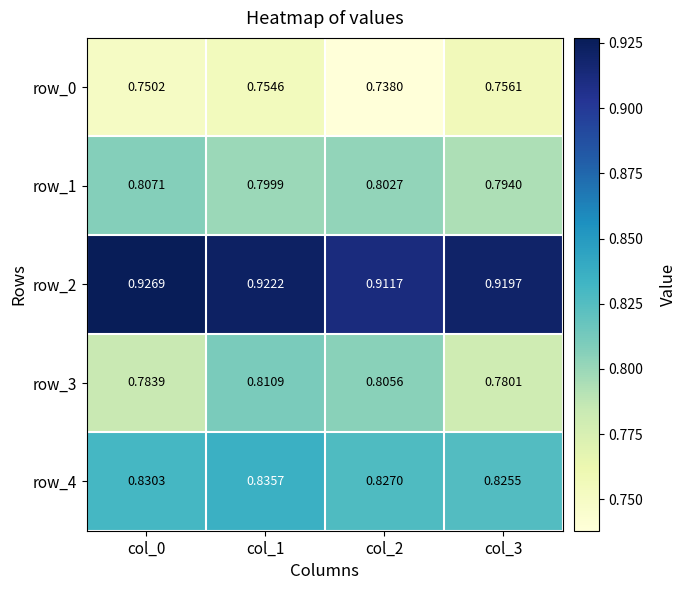

The value of row_1 at col_3 is 0.8. True or false?

True